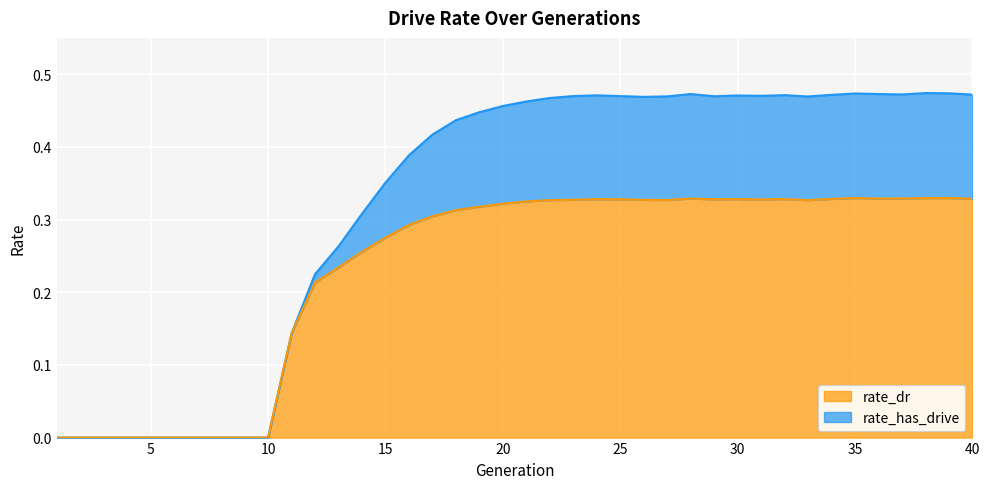

Reading left to right, extract all data points from this chart.

rate_has_drive: 1=0.0	2=0.0	3=0.0	4=0.0	5=0.0	6=0.0	7=0.0	8=0.0	9=0.0	10=0.0	11=0.1	12=0.2	13=0.3	14=0.3	15=0.4	16=0.4	17=0.4	18=0.4	19=0.4	20=0.5	21=0.5	22=0.5	23=0.5	24=0.5	25=0.5	26=0.5	27=0.5	28=0.5	29=0.5	30=0.5	31=0.5	32=0.5	33=0.5	34=0.5	35=0.5	36=0.5	37=0.5	38=0.5	39=0.5	40=0.5
rate_dr: 1=0.0	2=0.0	3=0.0	4=0.0	5=0.0	6=0.0	7=0.0	8=0.0	9=0.0	10=0.0	11=0.1	12=0.2	13=0.2	14=0.3	15=0.3	16=0.3	17=0.3	18=0.3	19=0.3	20=0.3	21=0.3	22=0.3	23=0.3	24=0.3	25=0.3	26=0.3	27=0.3	28=0.3	29=0.3	30=0.3	31=0.3	32=0.3	33=0.3	34=0.3	35=0.3	36=0.3	37=0.3	38=0.3	39=0.3	40=0.3